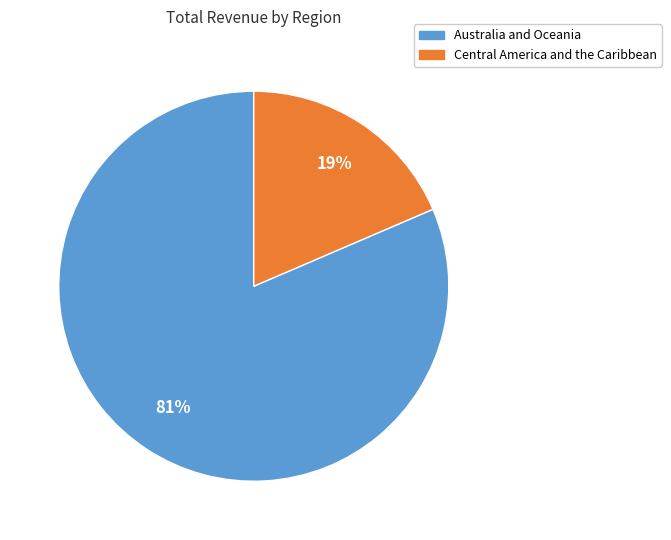

Does any single category account for the majority?

Yes